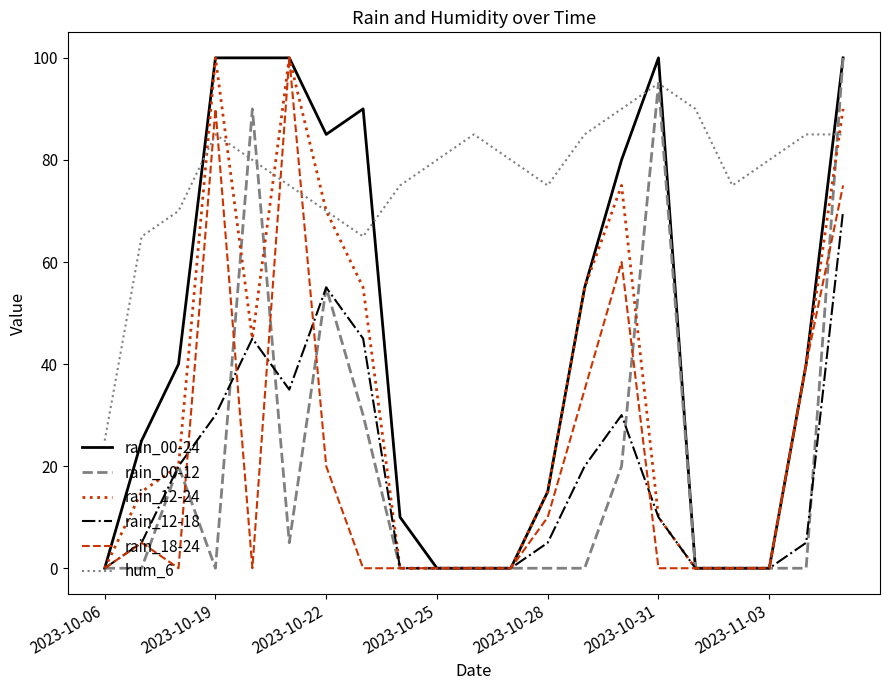

Which series has the largest total across all categories?

hum_6